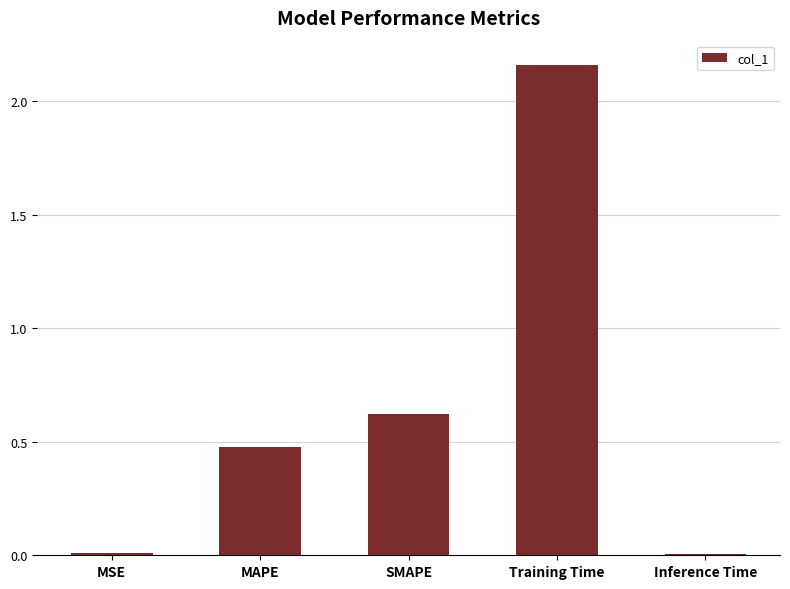

Where is the data nearest to the value 1?

SMAPE